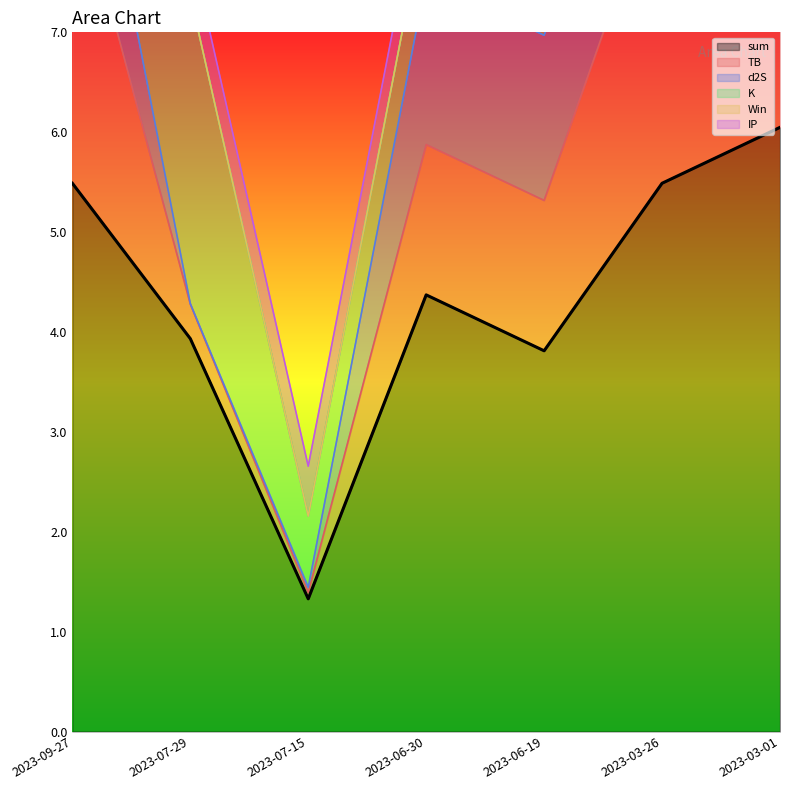

Which label corresponds to the smallest value in the chart?

2023-07-29